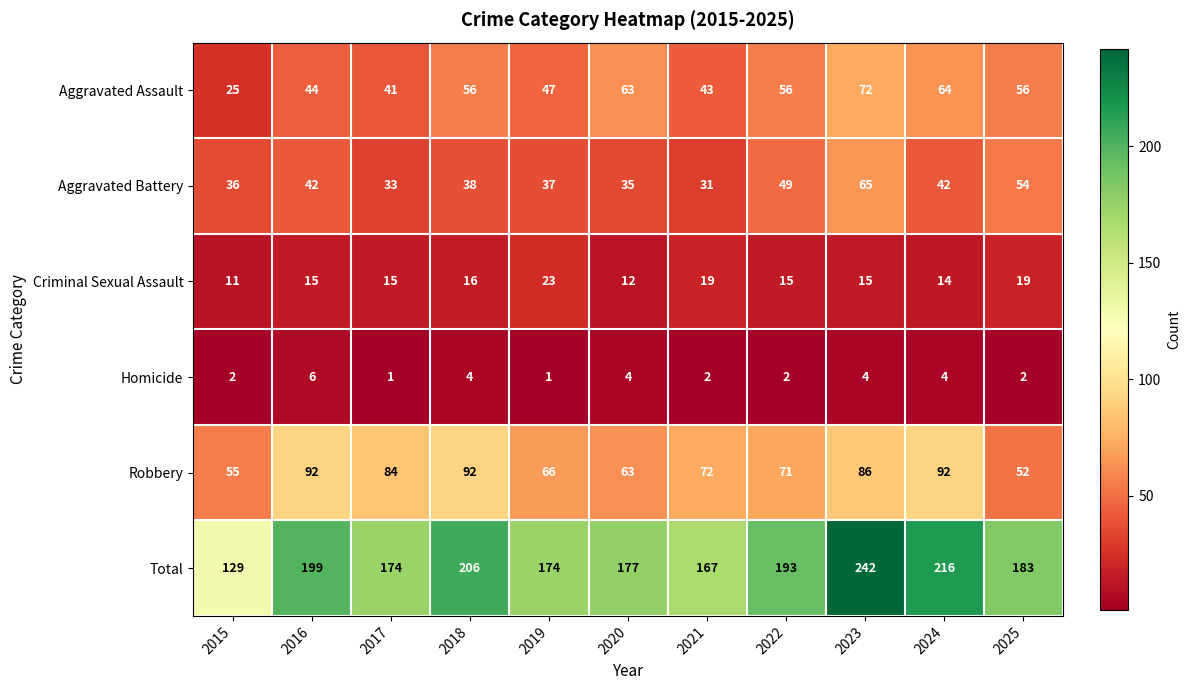

Which category has the lowest value in the Total series?

2015